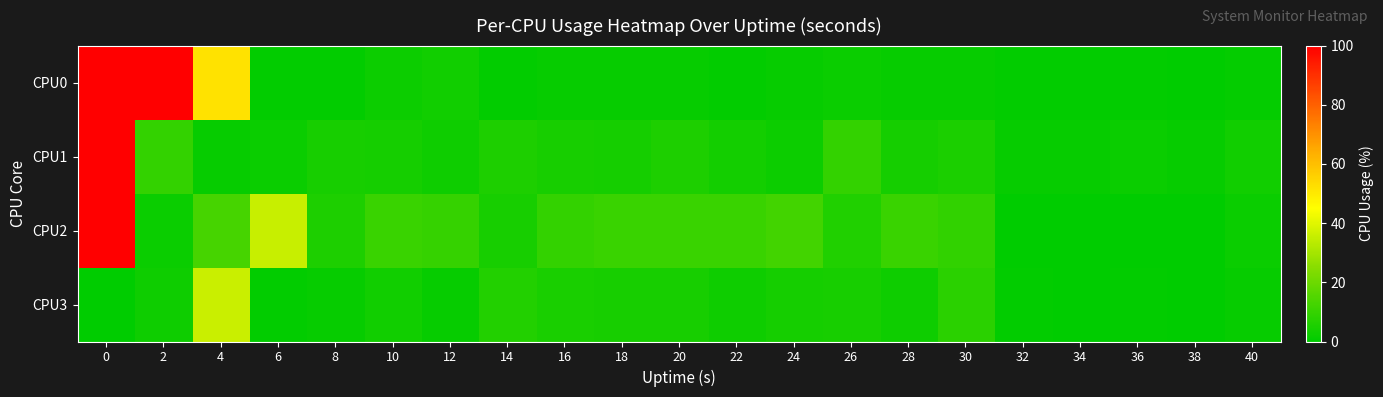

Rank the series by their maximum value, from lowest to highest.

CPU3, CPU0, CPU1, CPU2